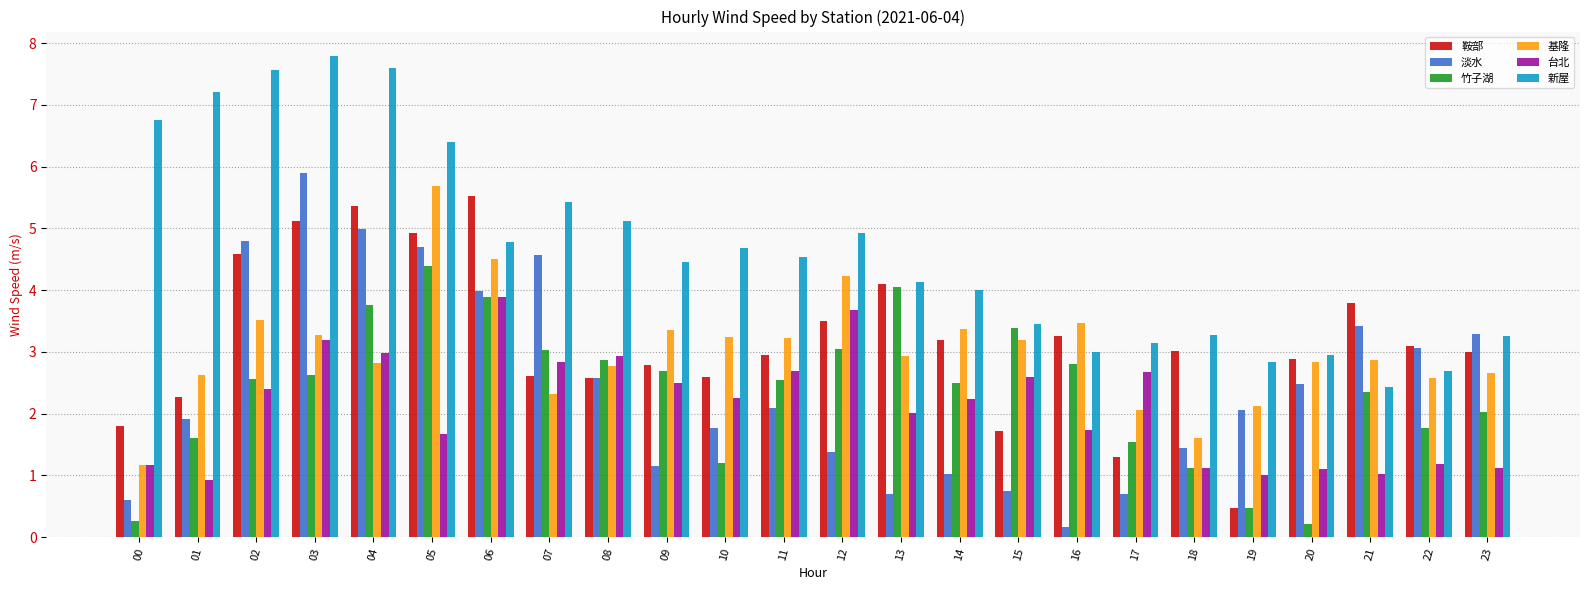

What is the spread (max minus min) of values at 13?

3.4